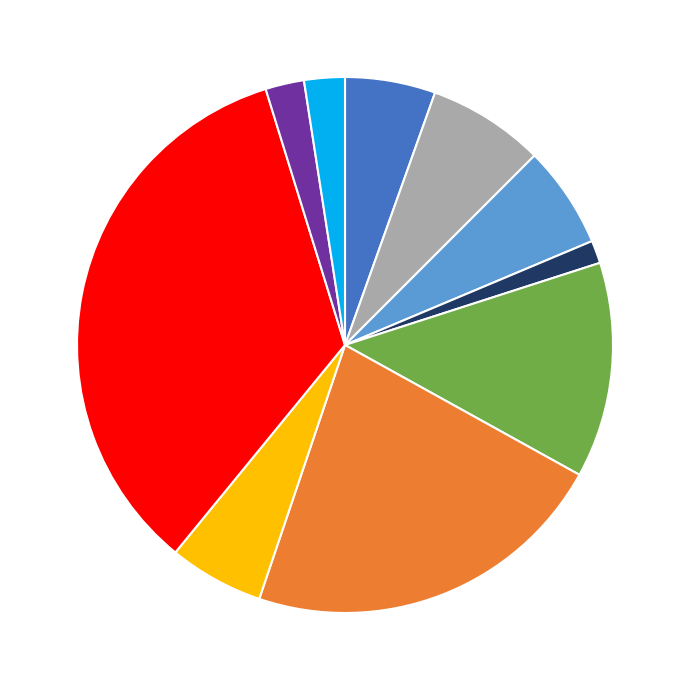

Does any single category account for the majority?

No